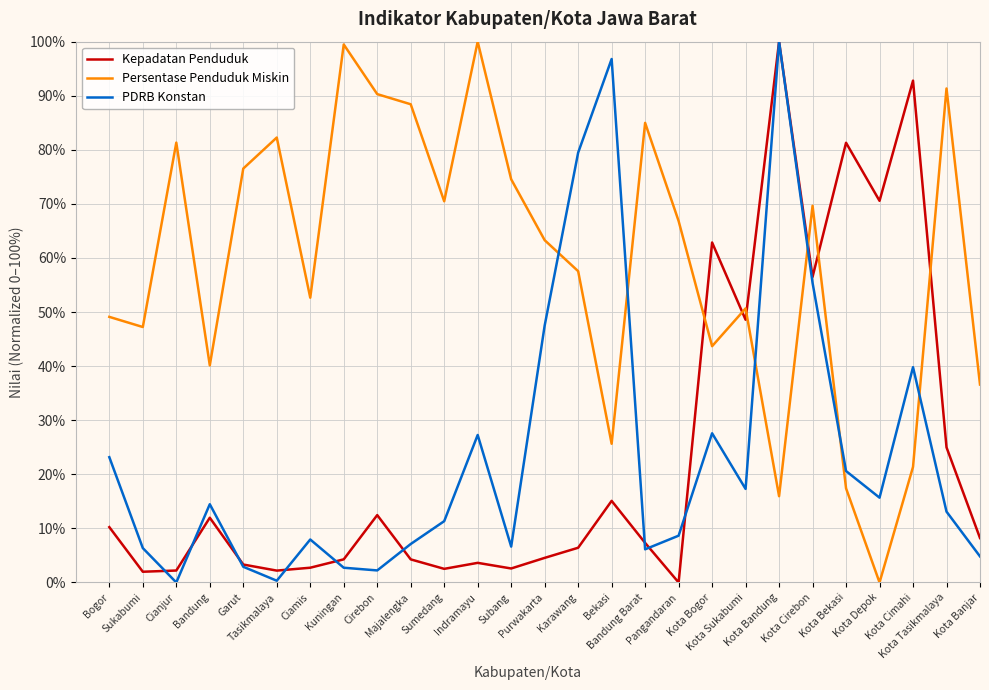

What is the difference between the highest and lowest values at Kota Depok?

70.6